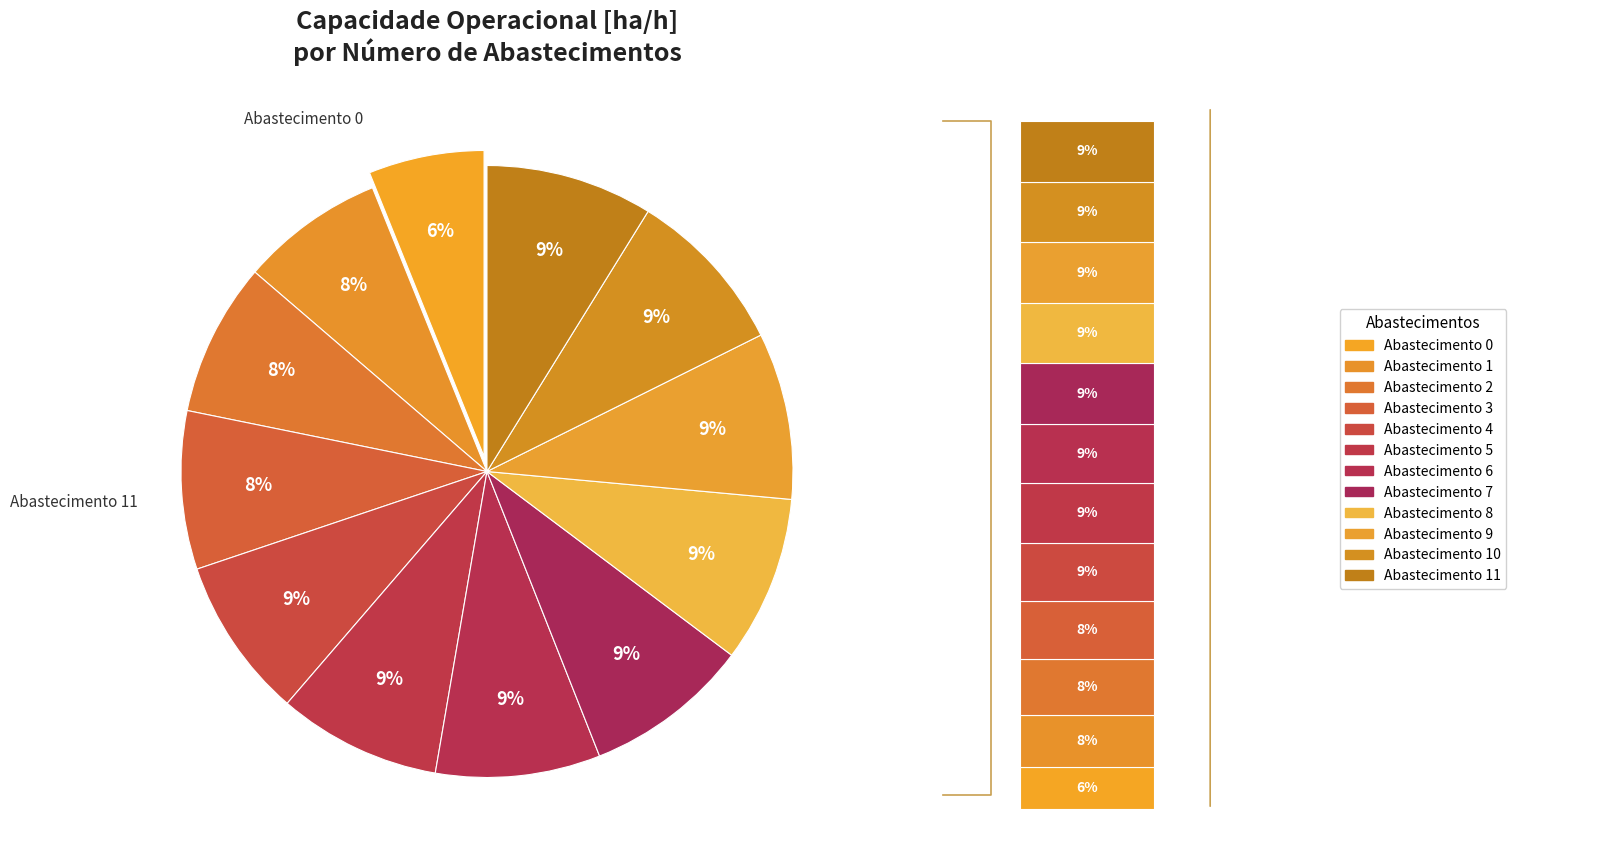

Is there any slice that represents more than half of the pie?

No